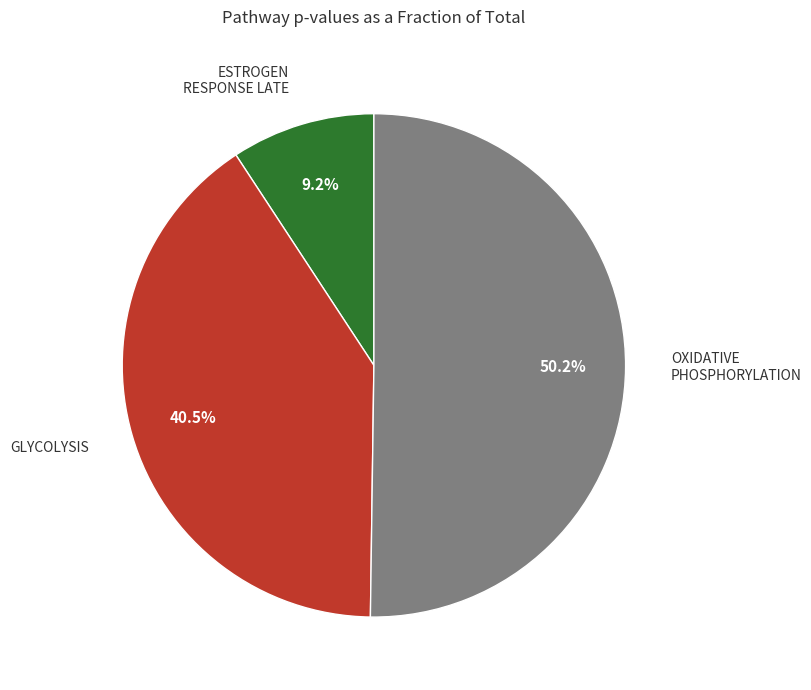

To the nearest percent, what is the average slice percentage?

33%